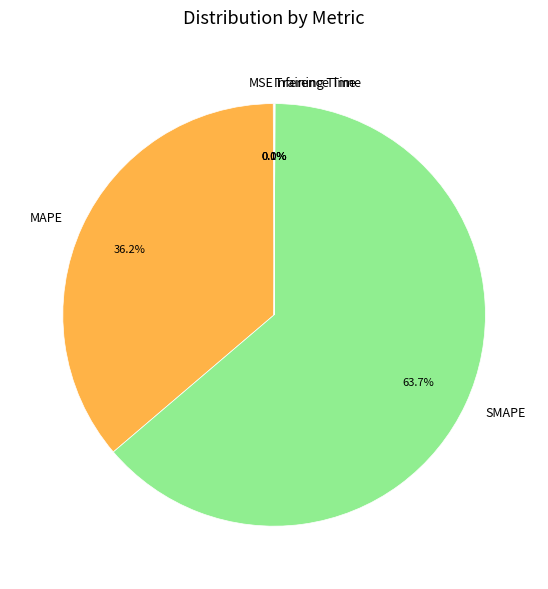

Which slice is the largest?

SMAPE